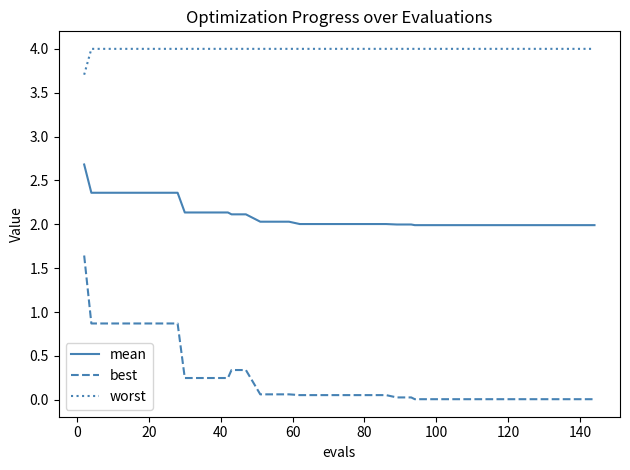

Which series has the widest spread of values?

best